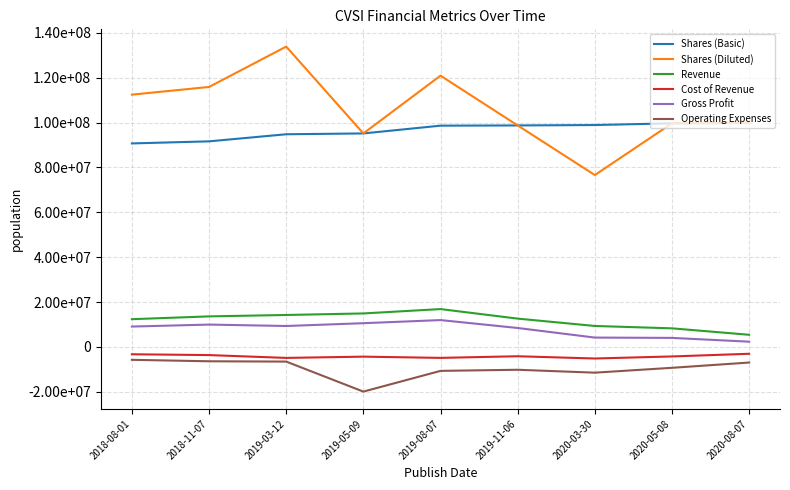

Is this an area chart (filled region under the line)?

No